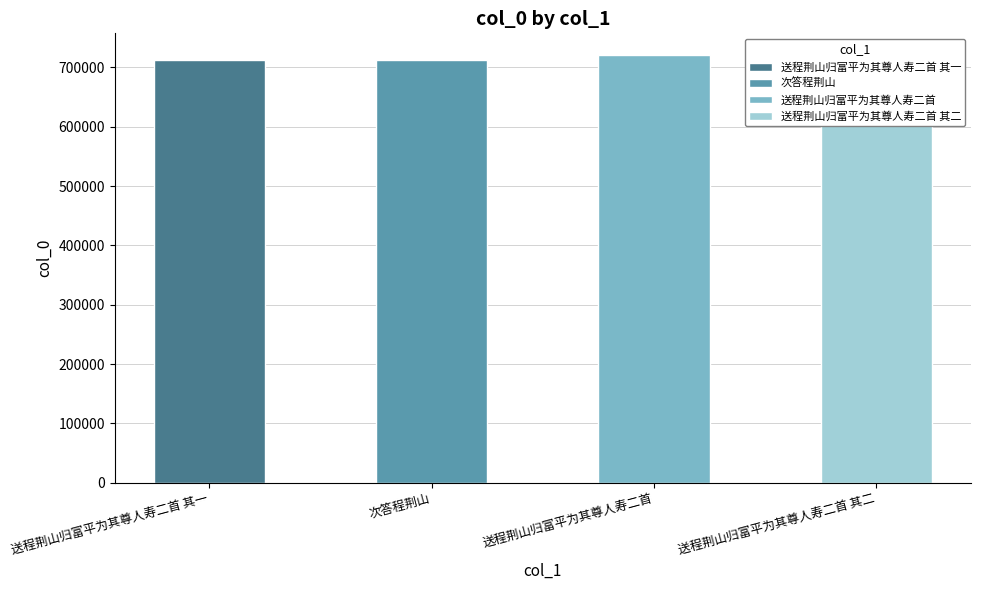

Rank the categories by value from highest to lowest.

送程荆山归富平为其尊人寿二首, 次答程荆山, 送程荆山归富平为其尊人寿二首 其二, 送程荆山归富平为其尊人寿二首 其一